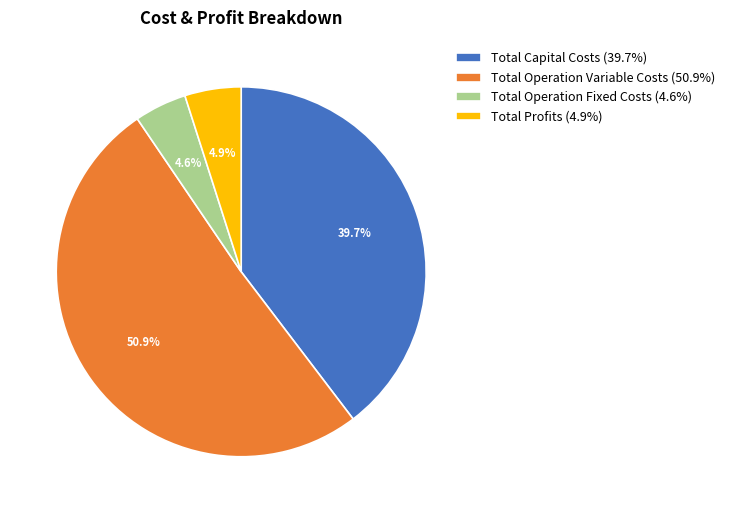

What percentage is NOT represented by Total Capital Costs (39.7%)?

60.3%